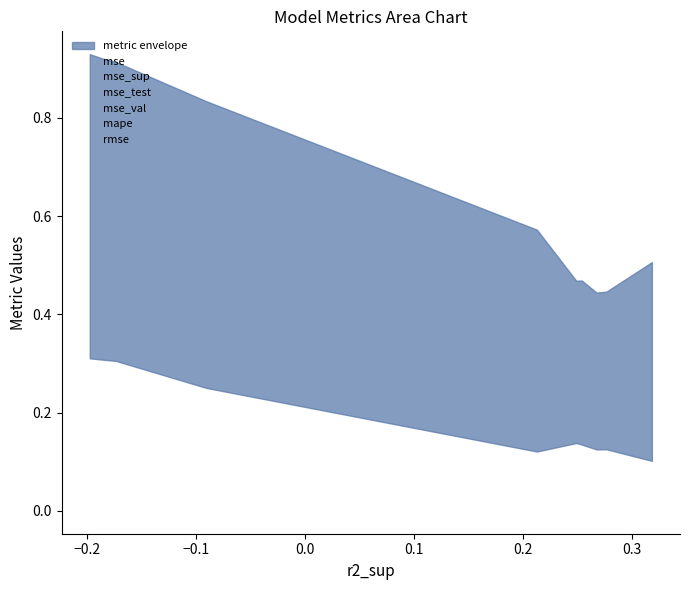

How many data points does each series have?

10